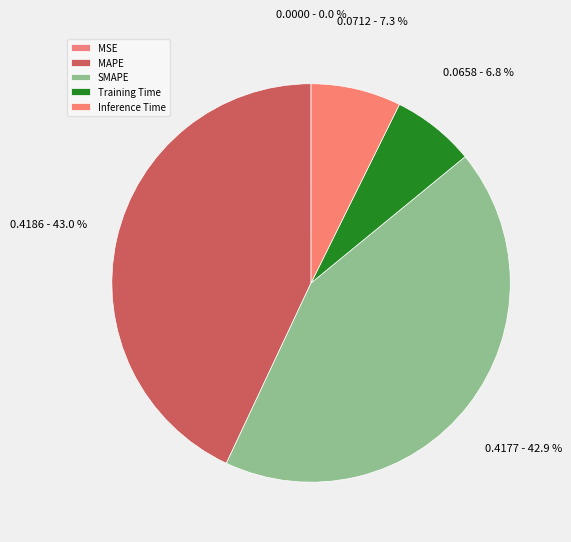

Do Inference Time and MSE together represent more than half of the pie?

No